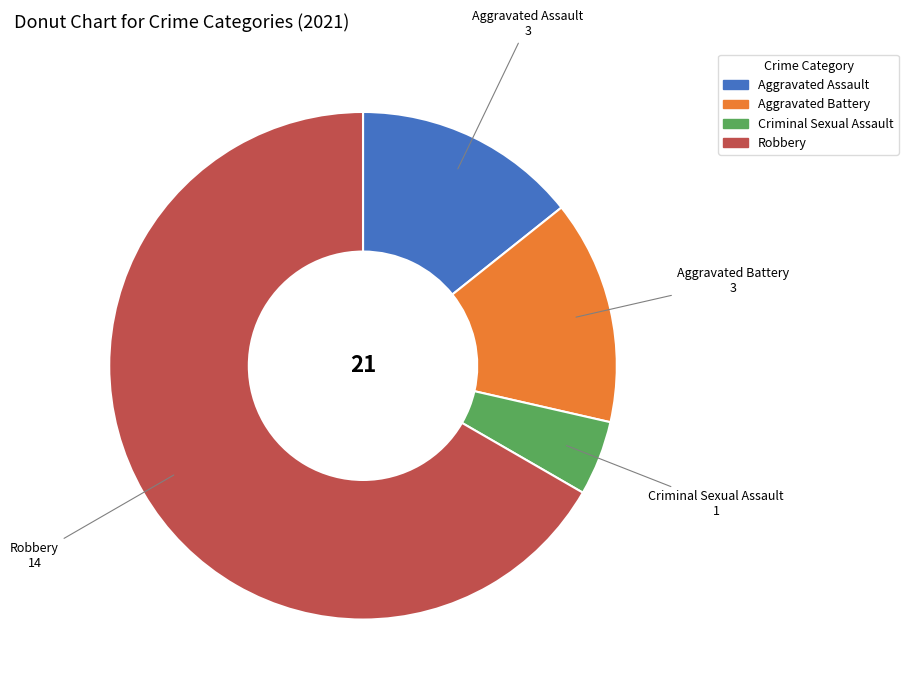

Count the number of slices in the pie.

4